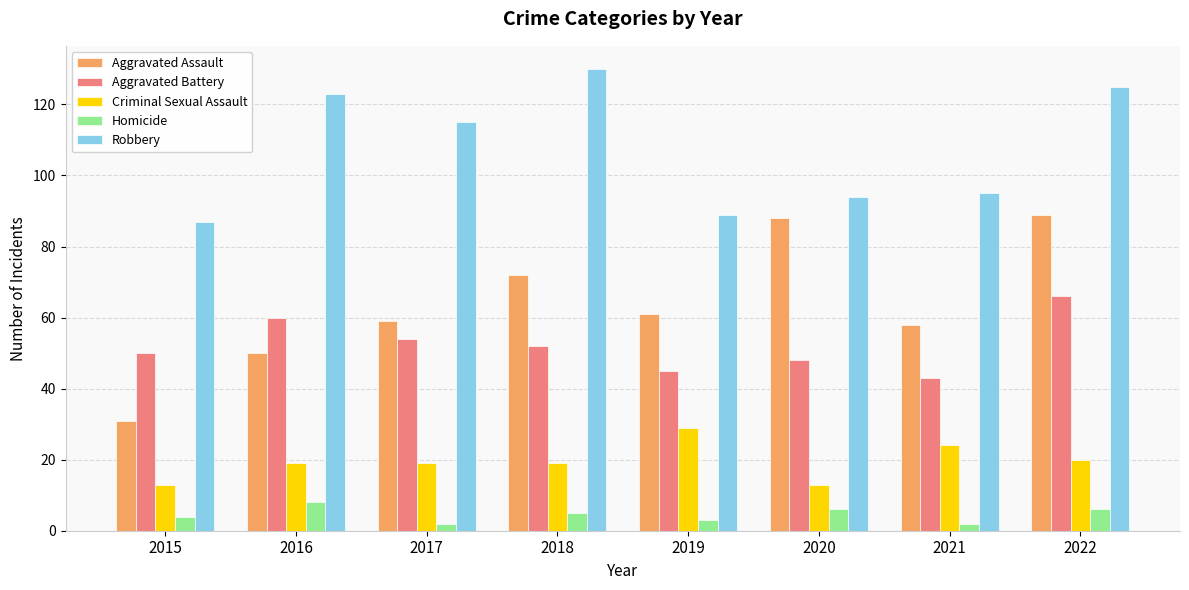

Reading left to right, extract all data points from this chart.

Aggravated Assault: 2015=31	2016=50	2017=59	2018=72	2019=61	2020=88	2021=58	2022=89
Aggravated Battery: 2015=50	2016=60	2017=54	2018=52	2019=45	2020=48	2021=43	2022=66
Criminal Sexual Assault: 2015=13	2016=19	2017=19	2018=19	2019=29	2020=13	2021=24	2022=20
Homicide: 2015=4	2016=8	2017=2	2018=5	2019=3	2020=6	2021=2	2022=6
Robbery: 2015=87	2016=123	2017=115	2018=130	2019=89	2020=94	2021=95	2022=125